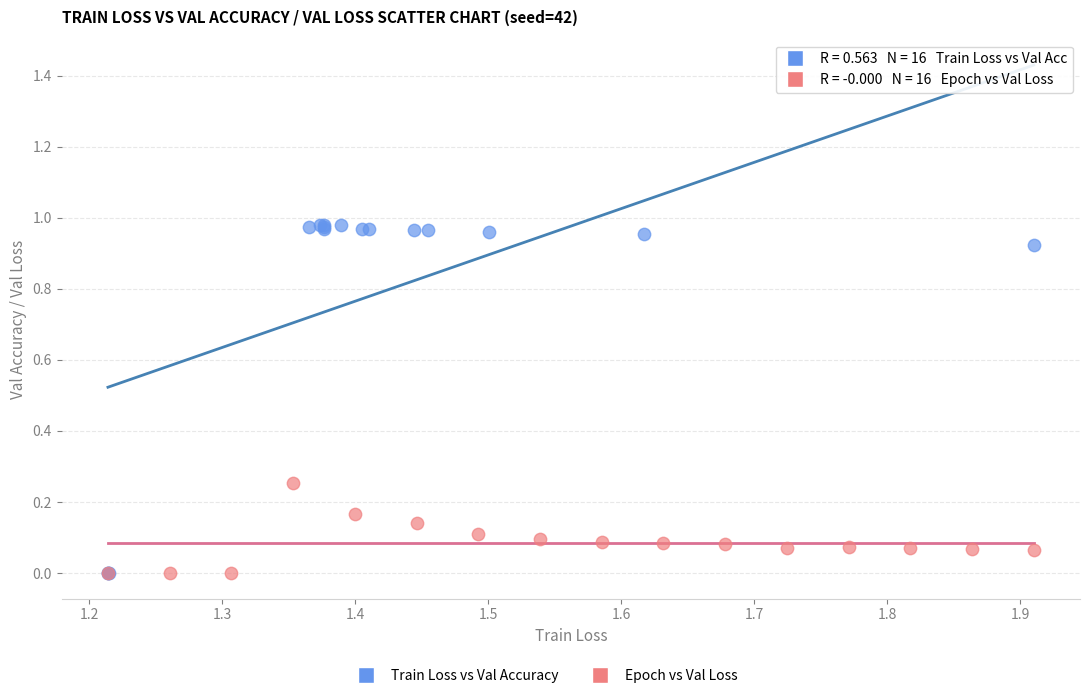

Which series has the widest spread of Y values?

Train Loss vs Val Accuracy